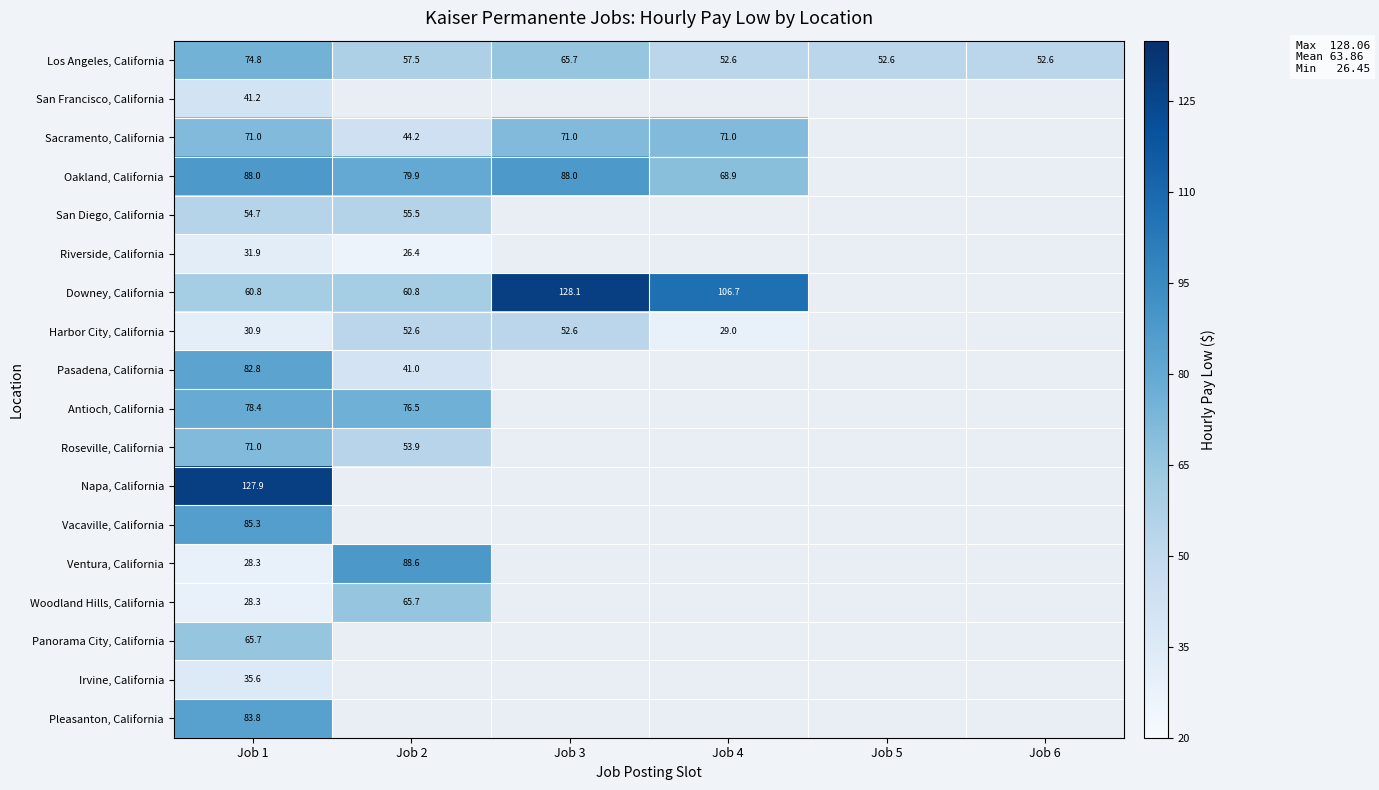

How many data points does each series have?

6